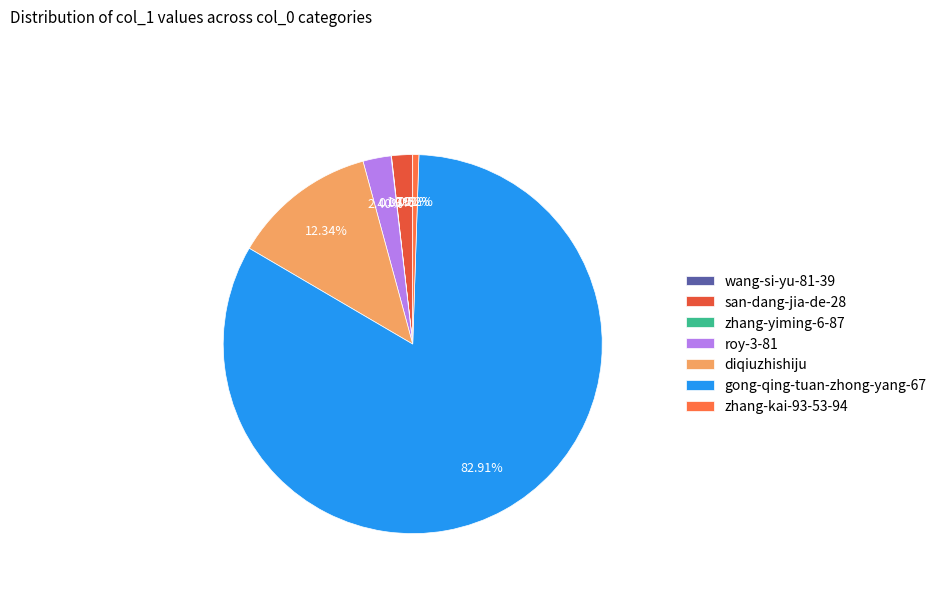

What is the change in value from wang-si-yu-81-39 to roy-3-81?

+10636